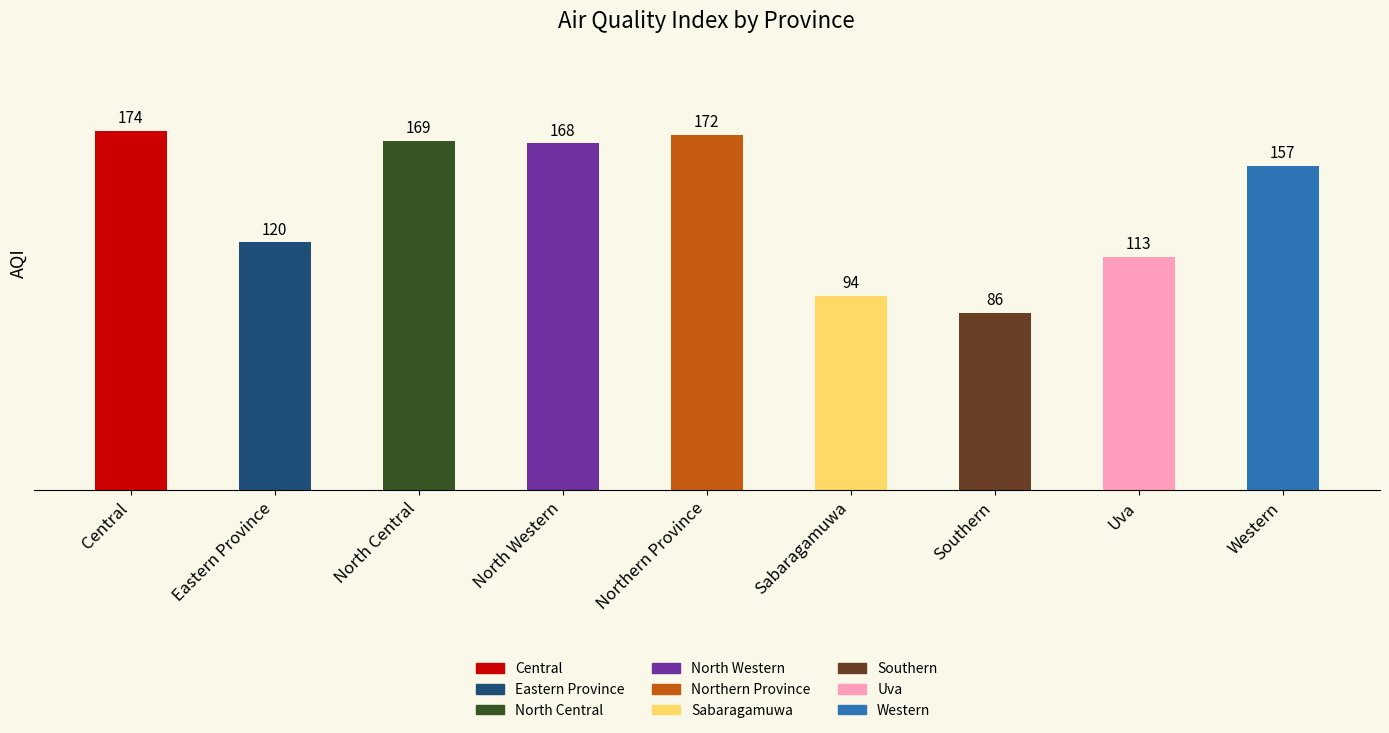

What is the difference between the values at Central and Western?

17